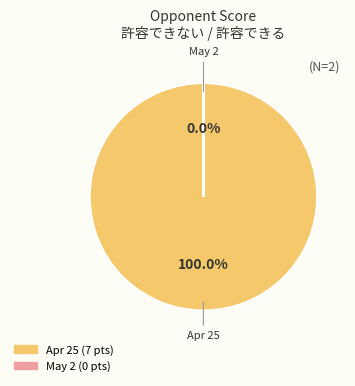

Is there any slice that represents more than half of the pie?

Yes